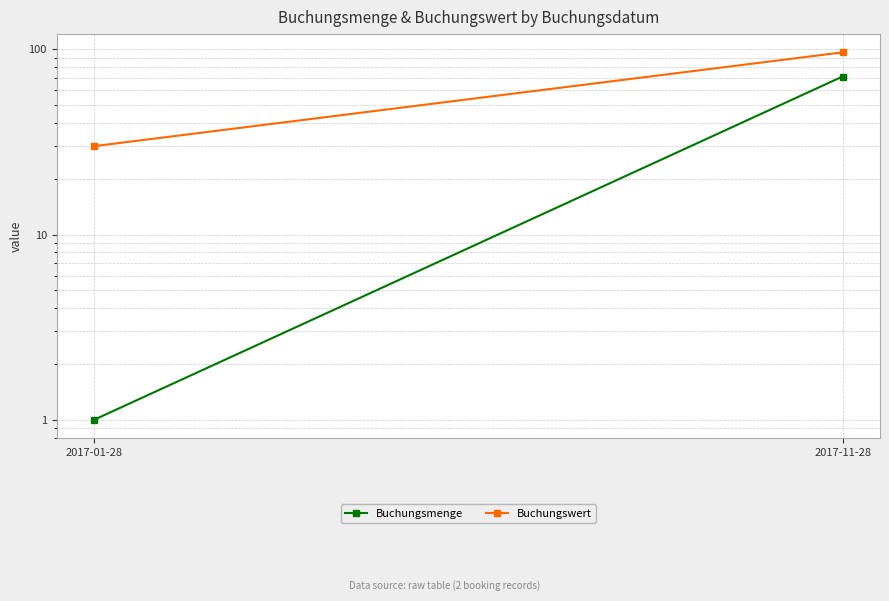

Count the number of categories in the chart.

2